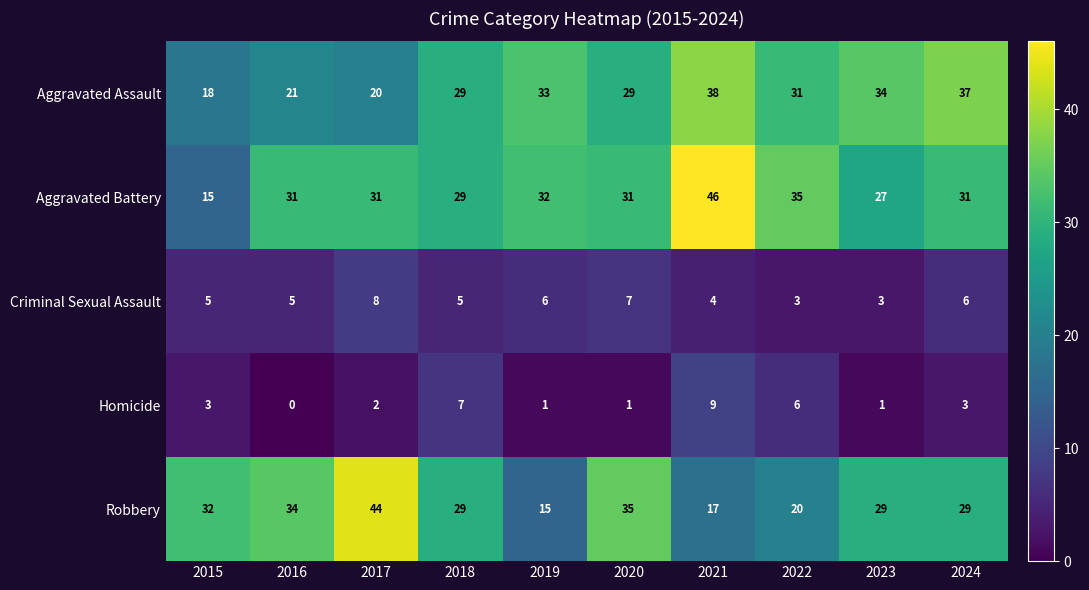

The value of Criminal Sexual Assault at 2017 is 11. True or false?

False